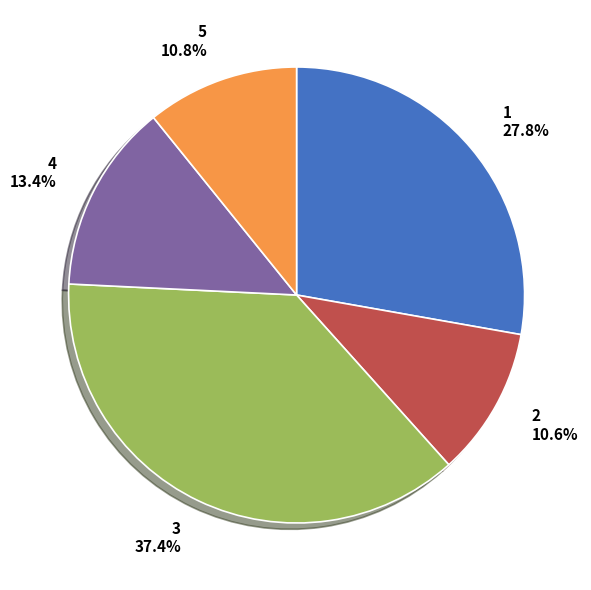

Is there any slice that represents more than half of the pie?

No